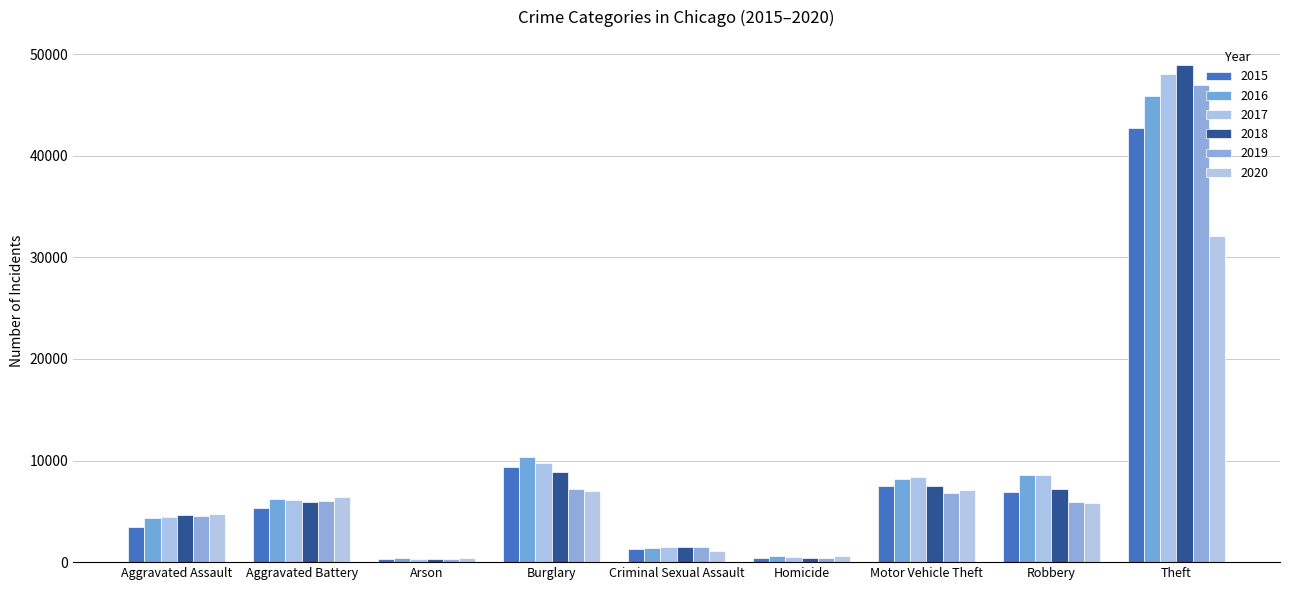

What is the label of the 9th bar from the right?

Aggravated Assault